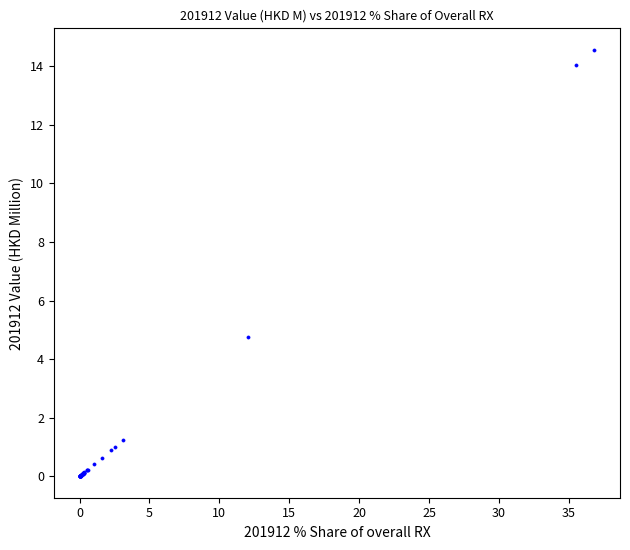

What Y value in the scatter plot is closest to 7?

4.8